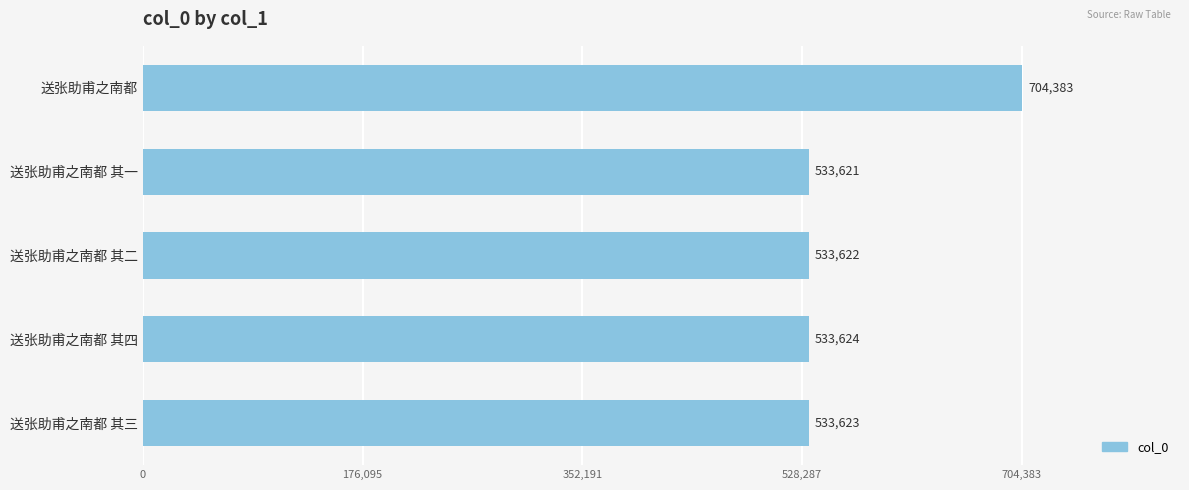

What is the smallest value displayed?

533621